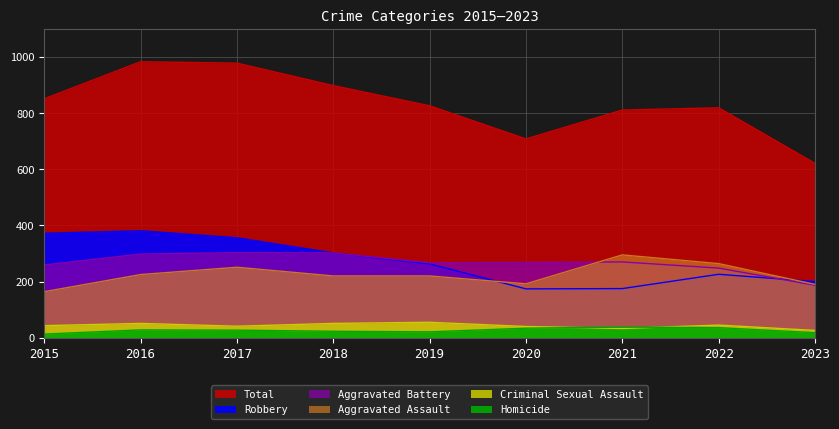

Between 2015 and 2017, which is larger?

2017